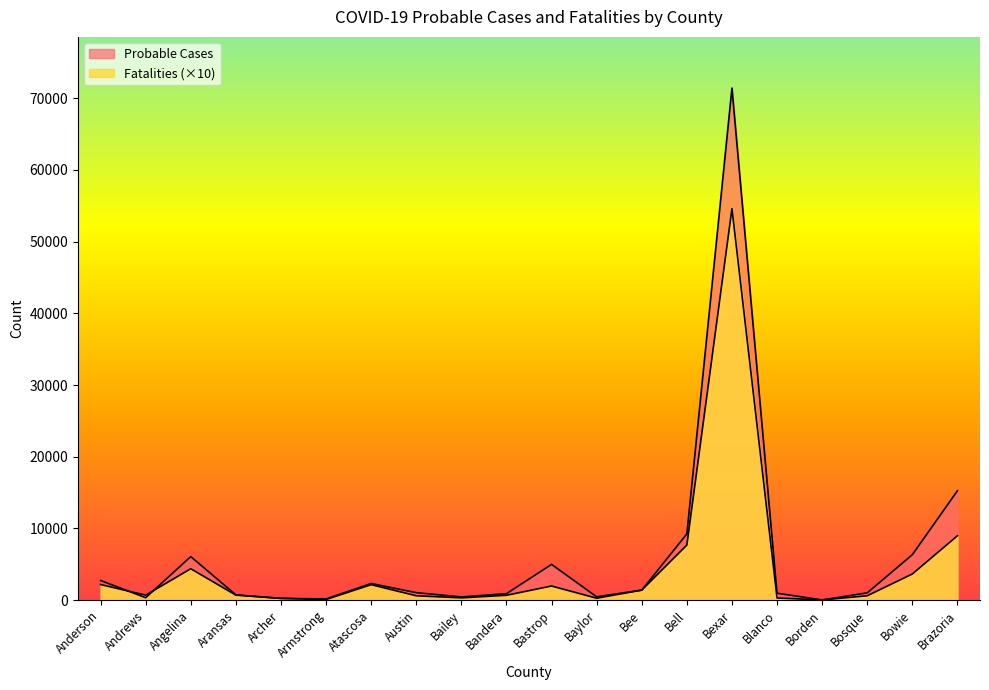

What is the label of the 10th point from the right?

Bastrop